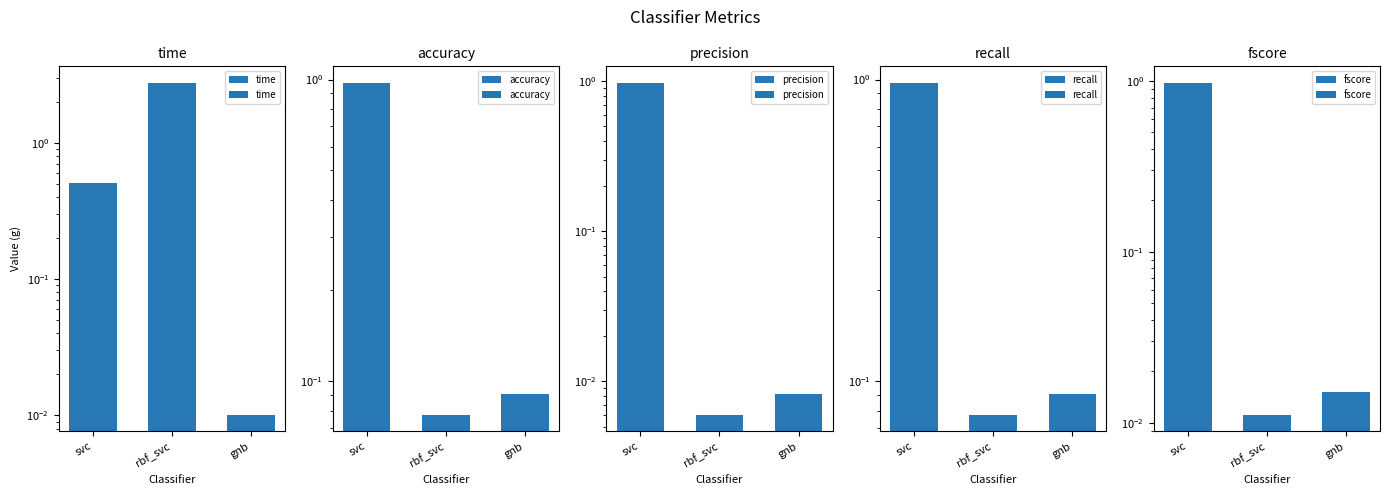

What is the sum of the recall values at rbf_svc and gnb?

0.2